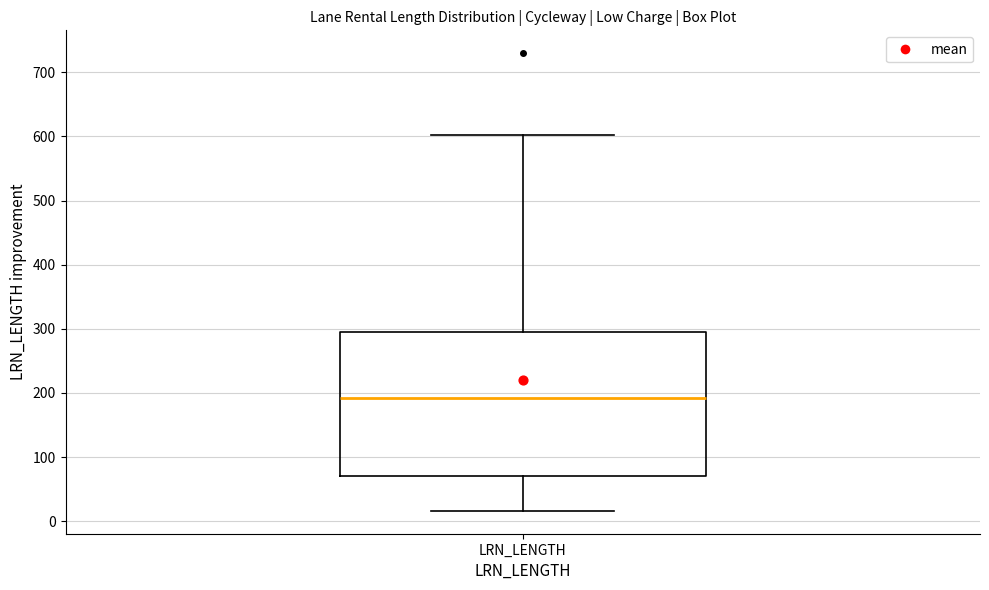

Transcribe this box plot: give where the median line is, the range the box spans, and where the two whiskers end, as read against the y-axis. The values are not printed on the chart, so give them approximately, as read against the axis.

median 190, box 70 to 300, whiskers 20 to 600